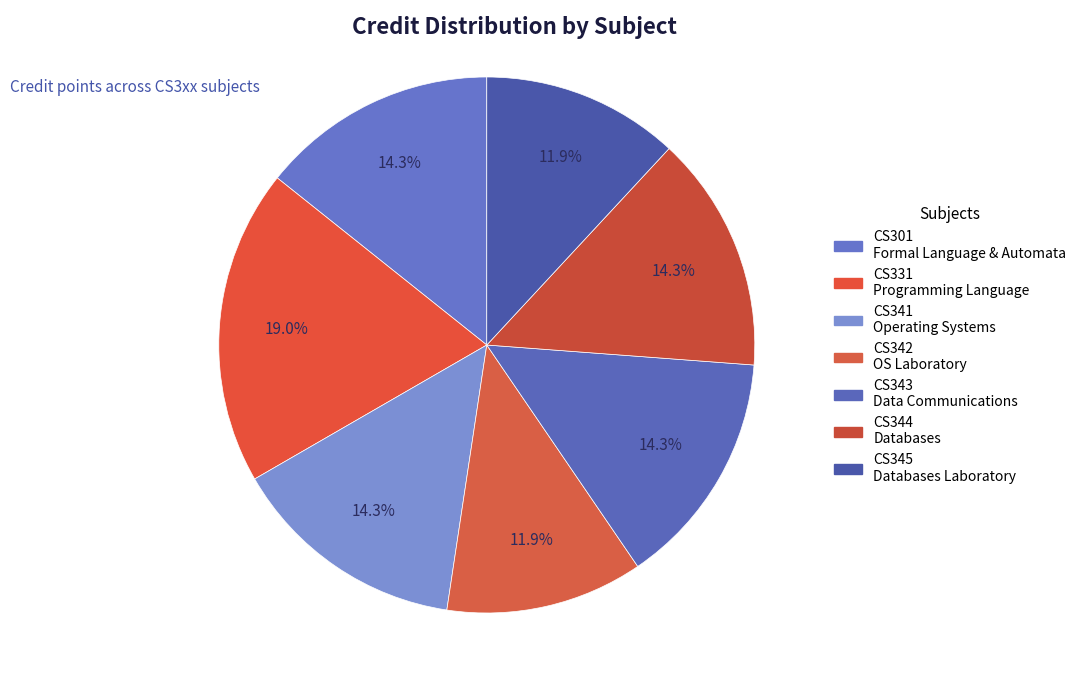

Is there any slice that represents more than half of the pie?

No